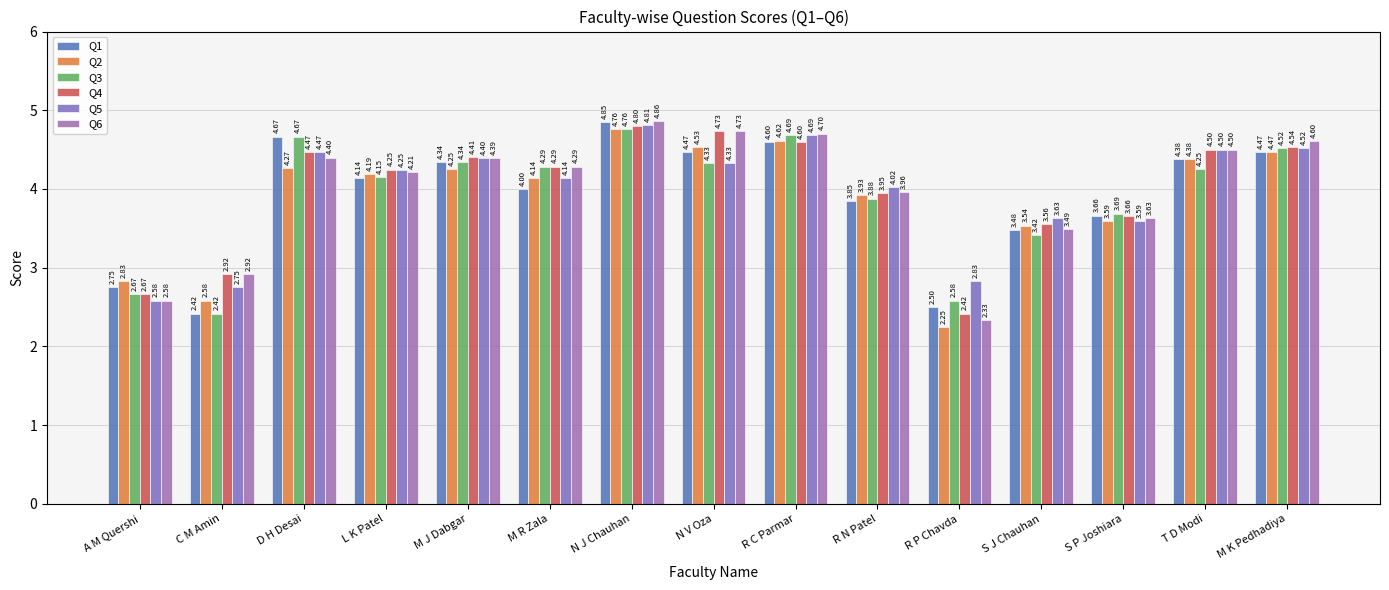

At which category is the sum across all series the highest?

N J Chauhan